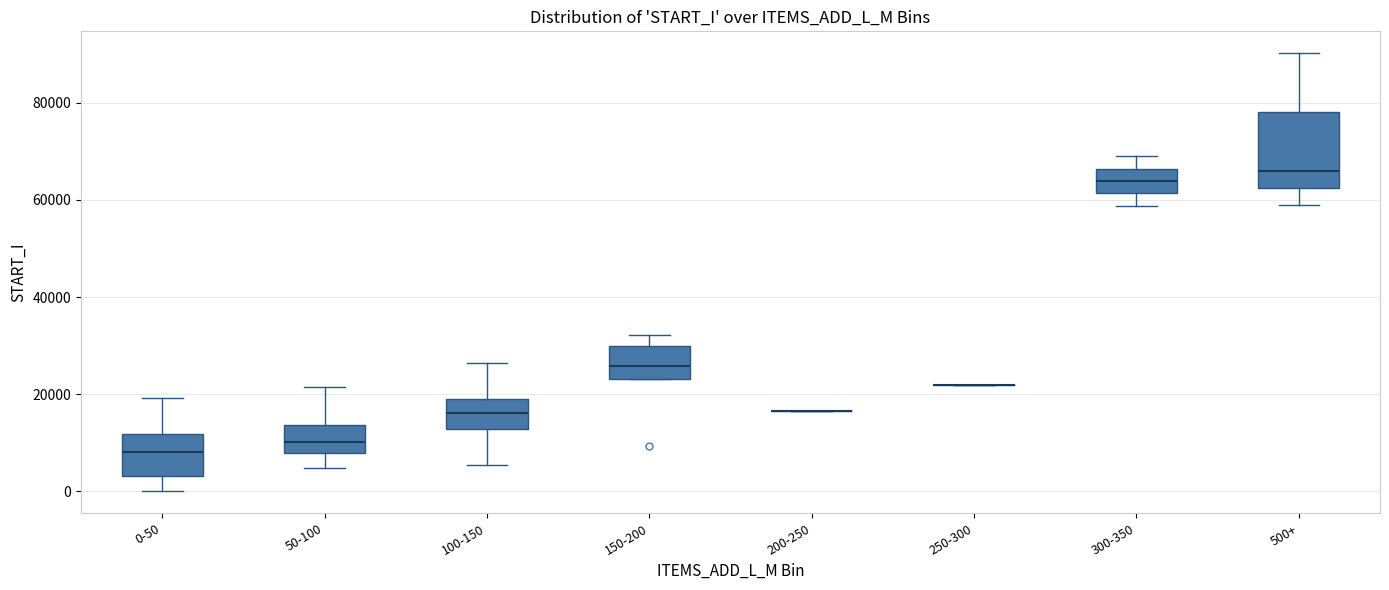

Comparing the boxes themselves (not the whiskers), which one is the tallest?

500+